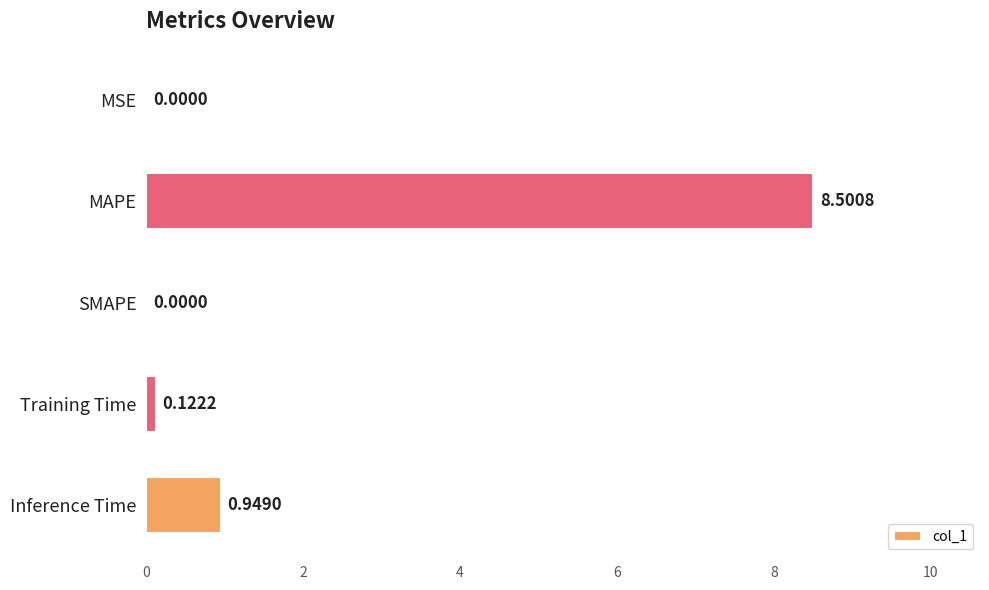

Where is the data nearest to the value 4?

Inference Time